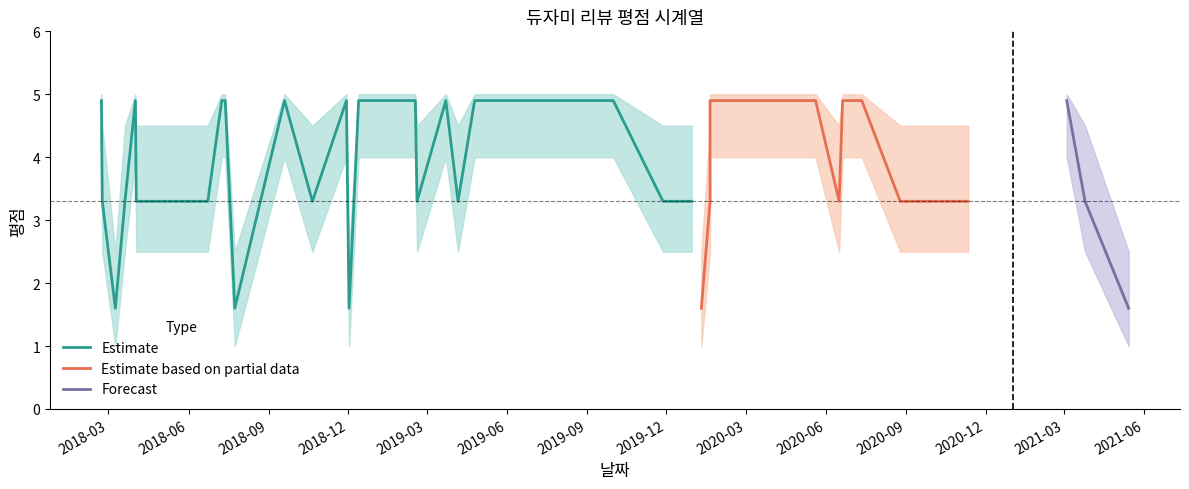

True or false: 평점_upper and 평점_lower intersect in this chart.

False